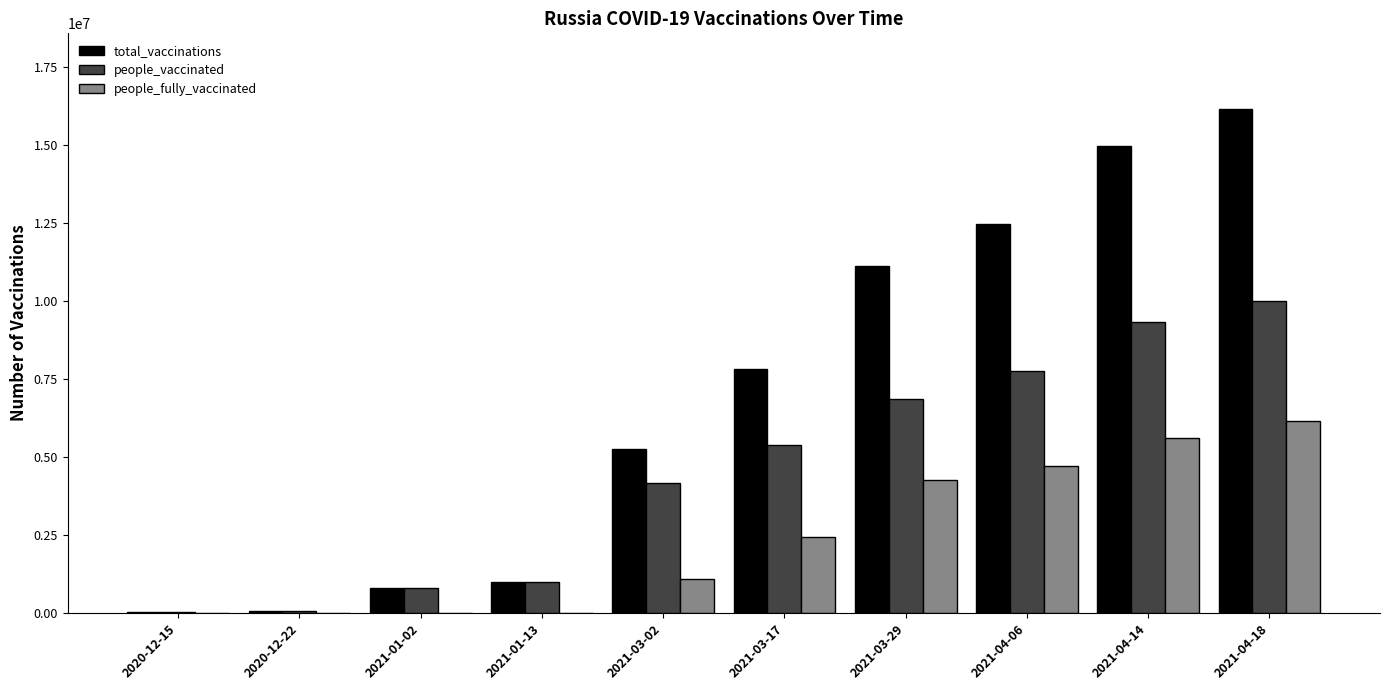

Where is people_vaccinated nearest to the value 5024192?

2021-03-17